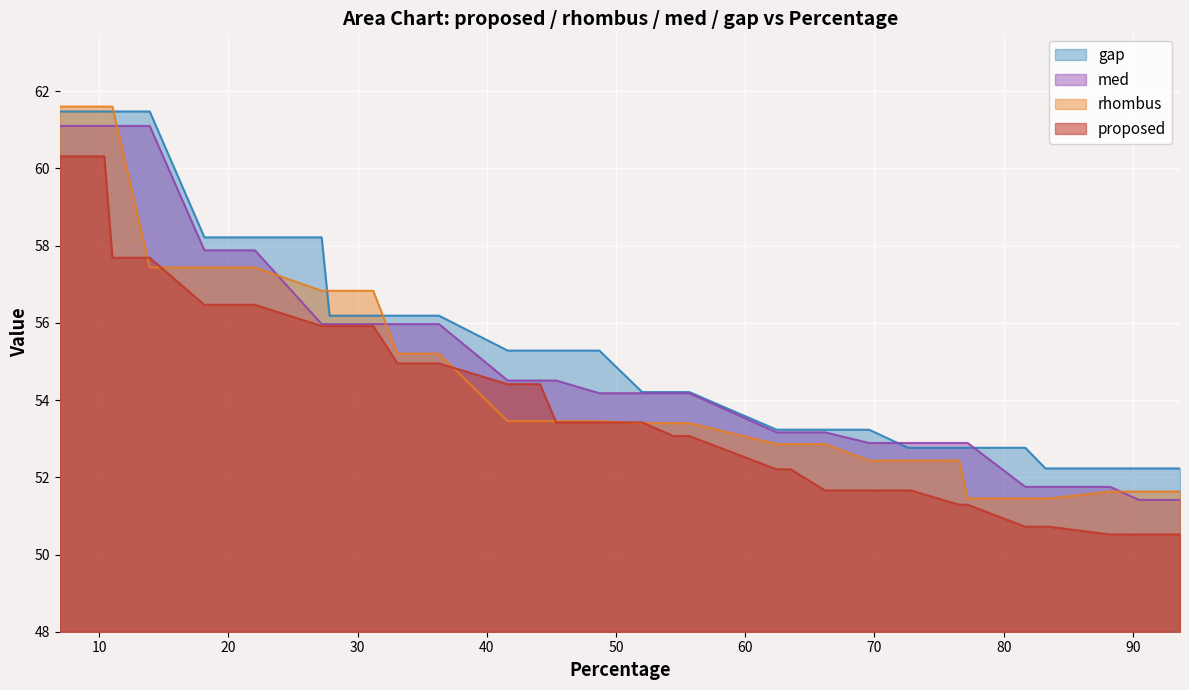

At how many categories does at least one series exceed 57?

10